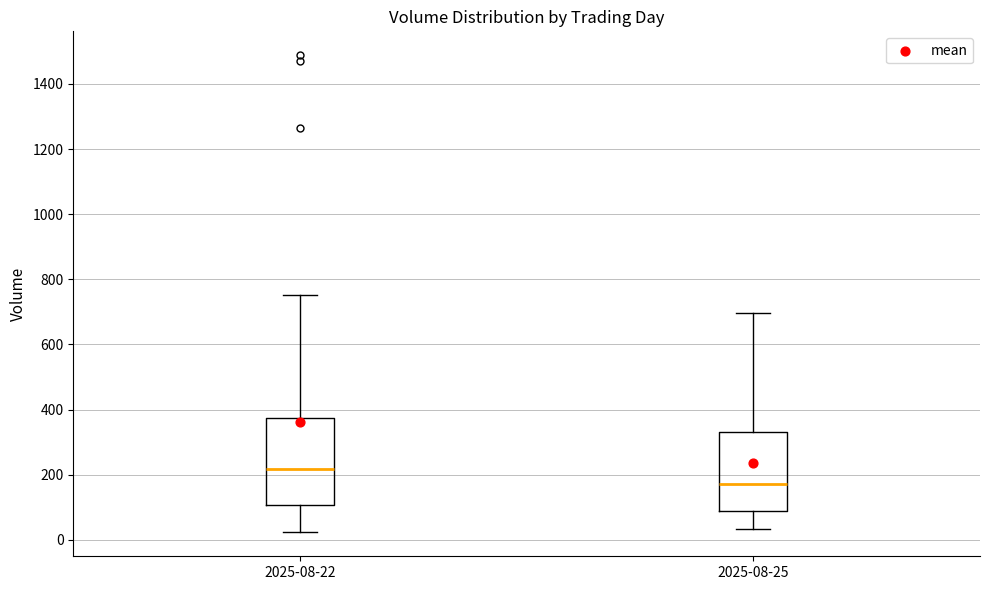

Which box is the tallest, from its lower edge to its upper edge?

2025-08-22